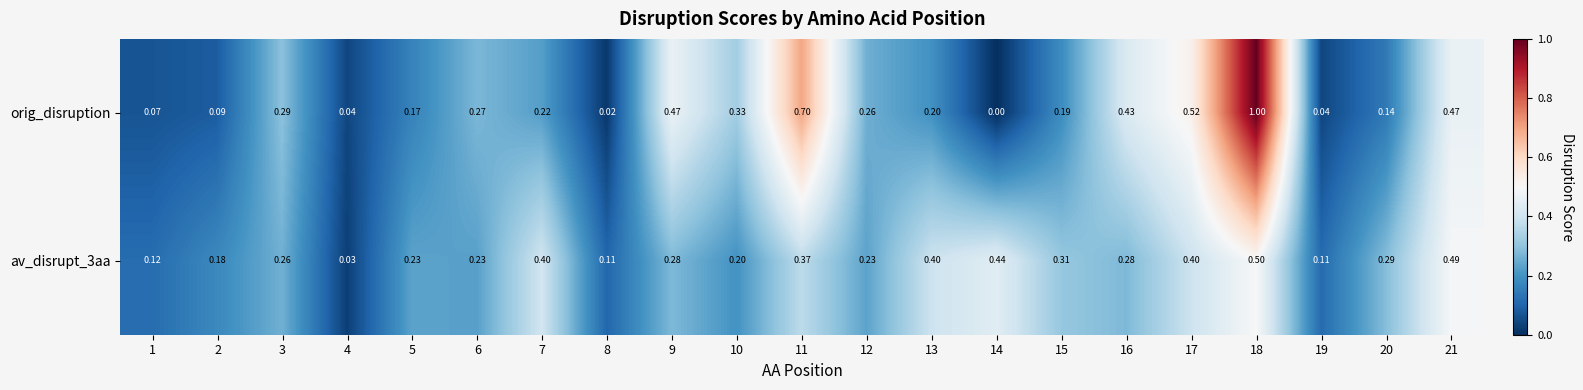

Is the value of av_disrupt_3aa at 12 greater than the value of orig_disruption at 11?

No